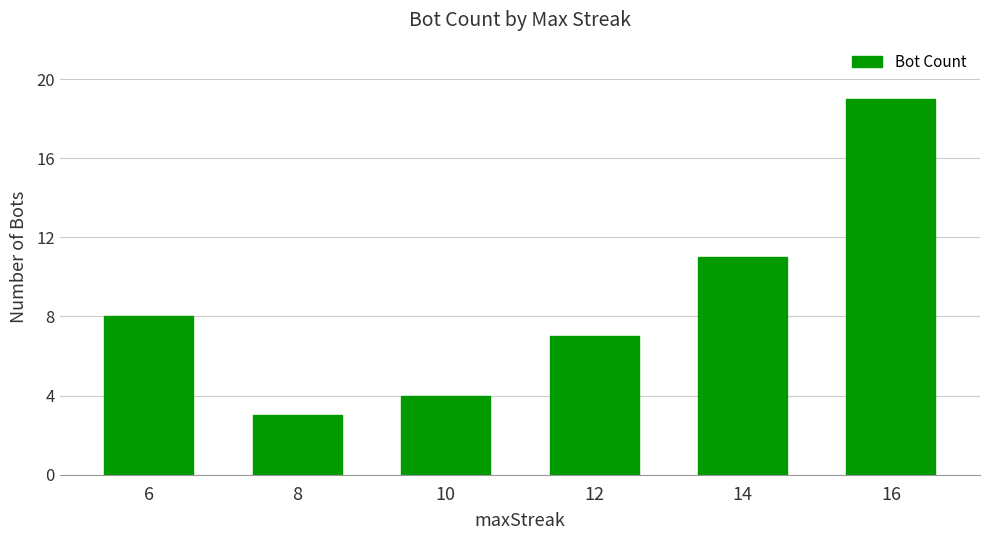

Does the chart contain stacked bars?

No